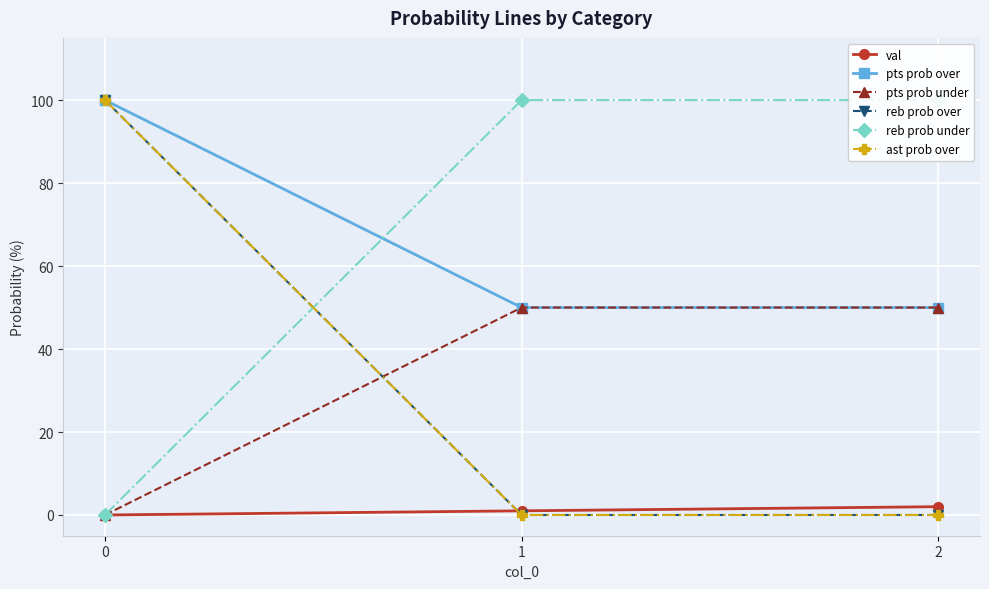

The pts prob under series shows 50 at 1. True or false?

True